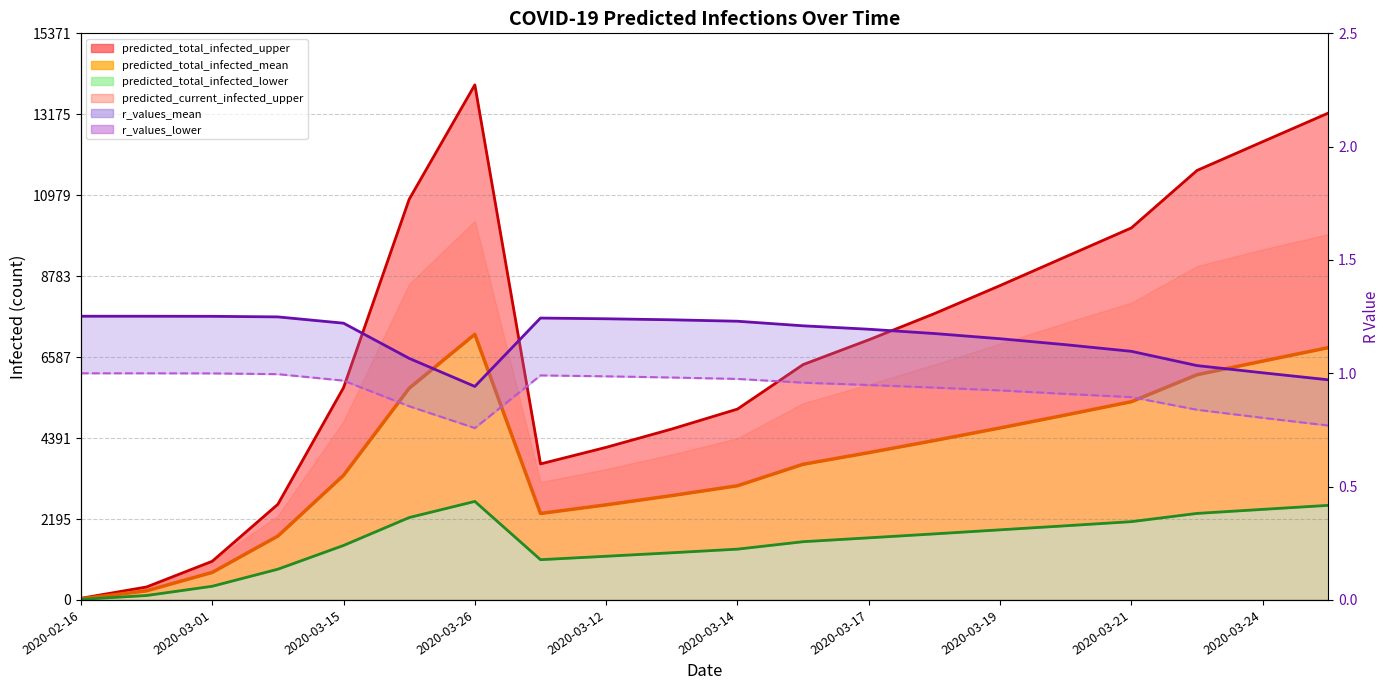

What is the minimum value shown in the chart?

0.8